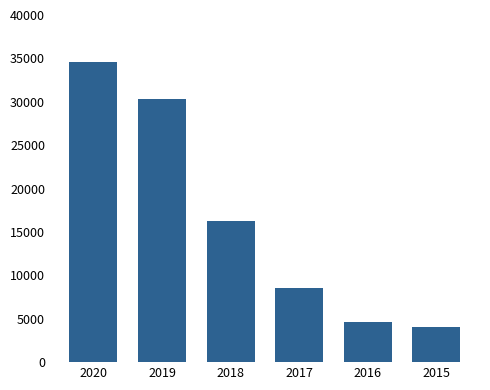

What is the maximum value shown in the chart?

34600